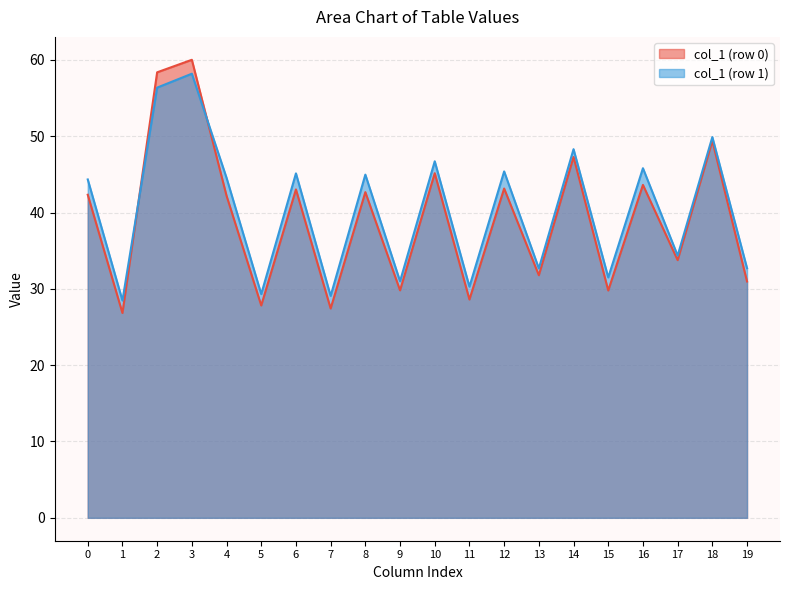

What is the difference between the highest and lowest values at 3?

1.8